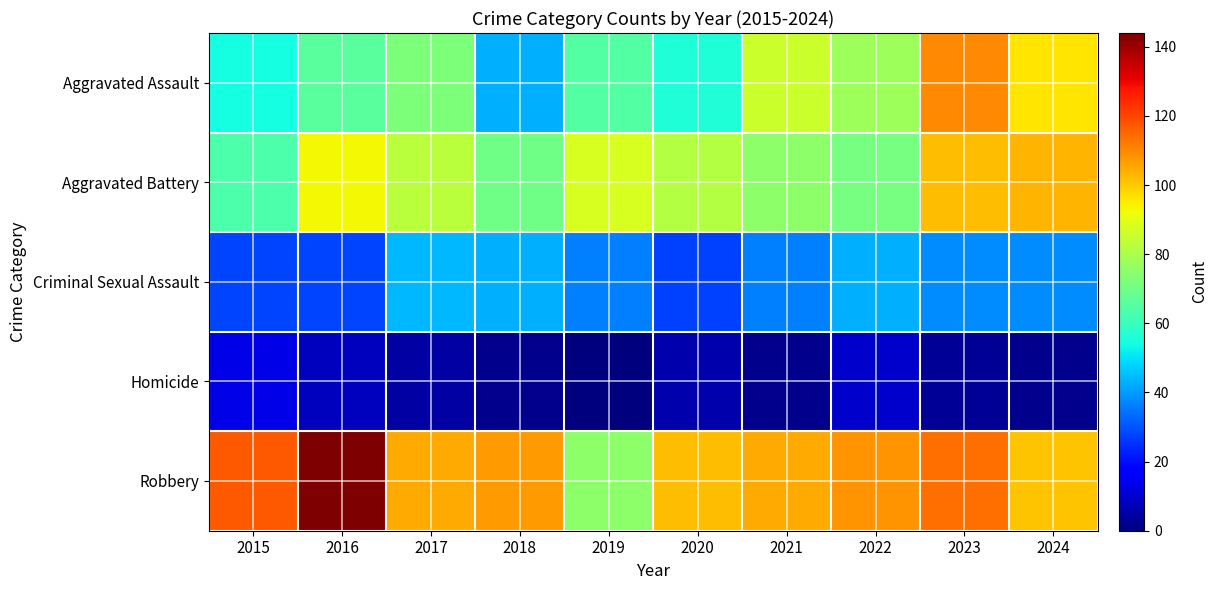

Reading left to right, list all the values displayed in this chart.

Aggravated Assault: 2015=54	2016=66	2017=72	2018=43	2019=65	2020=56	2021=86	2022=78	2023=110	2024=96
Aggravated Battery: 2015=64	2016=93	2017=83	2018=70	2019=88	2020=82	2021=75	2022=71	2023=102	2024=103
Criminal Sexual Assault: 2015=28	2016=28	2017=44	2018=43	2019=36	2020=27	2021=36	2022=43	2023=38	2024=38
Homicide: 2015=13	2016=8	2017=5	2018=2	2019=0	2020=6	2021=2	2022=10	2023=3	2024=2
Robbery: 2015=117	2016=144	2017=105	2018=107	2019=75	2020=102	2021=105	2022=108	2023=114	2024=101